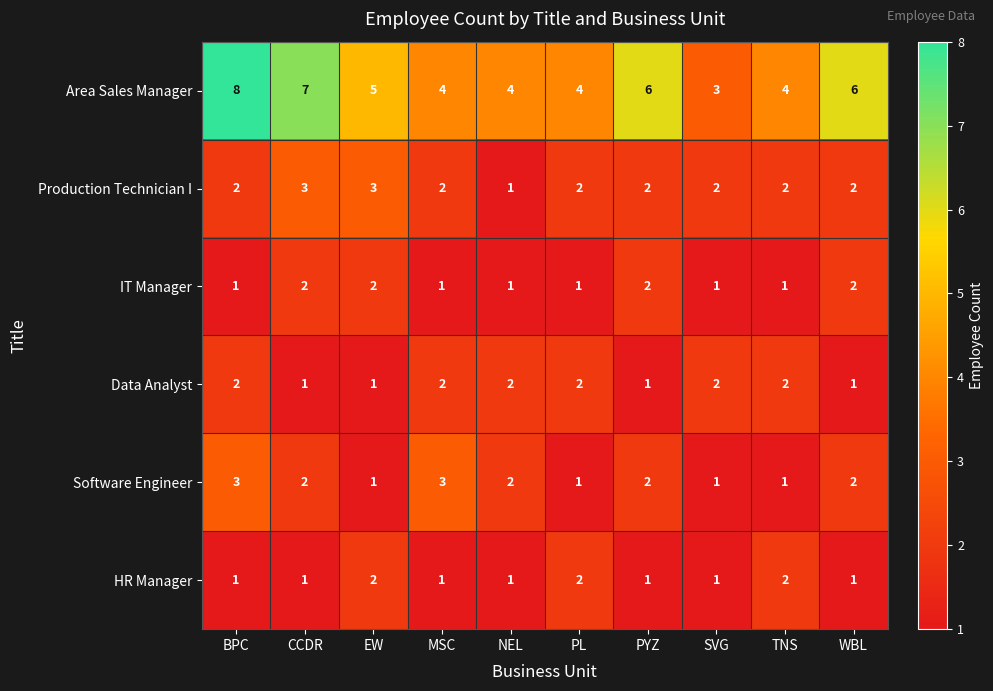

What is the difference between the highest and lowest values at EW?

4